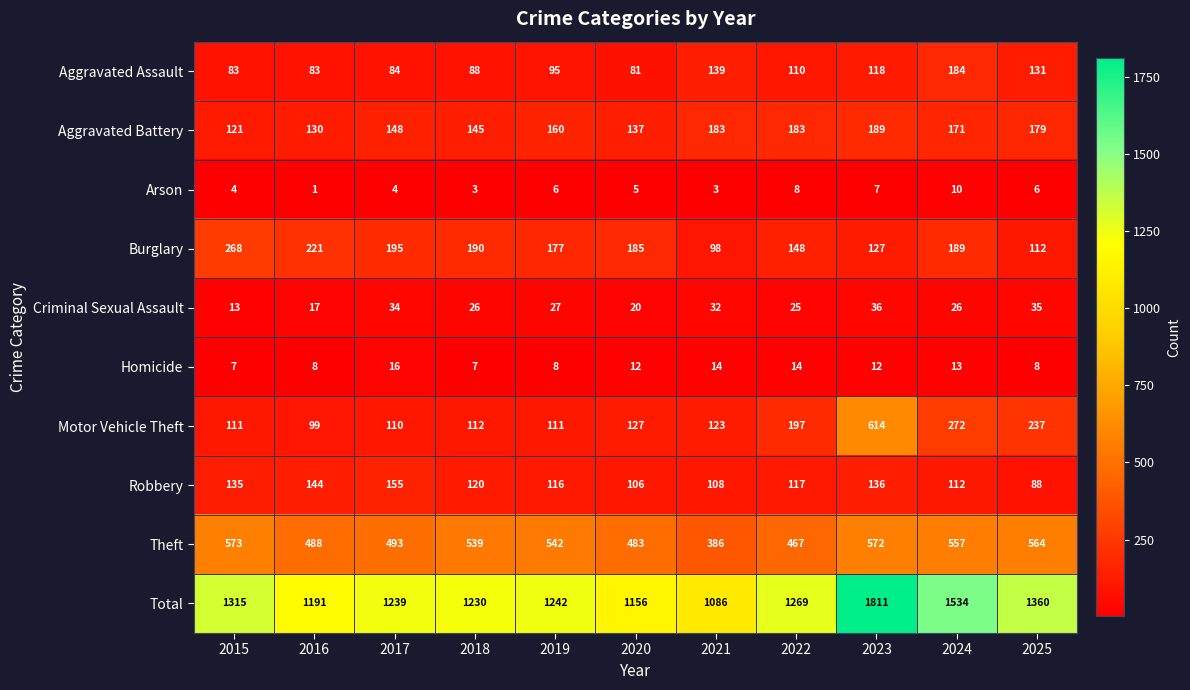

What is the minimum value for Aggravated Battery?

121